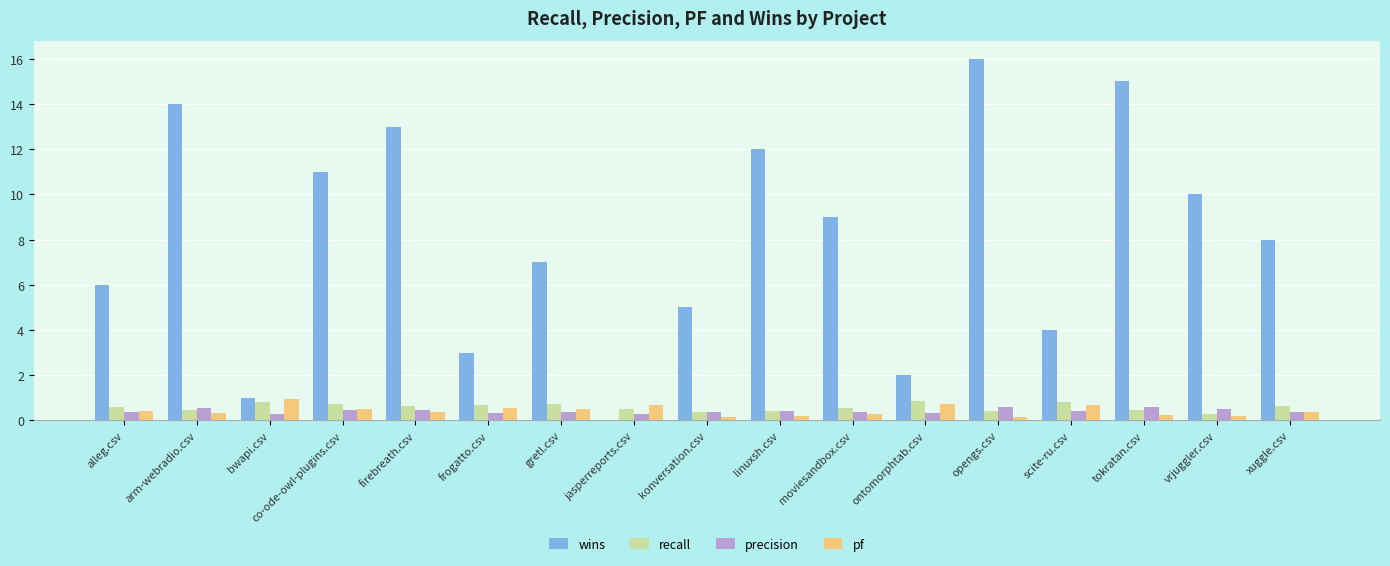

What is the average value of the recall series?

0.6